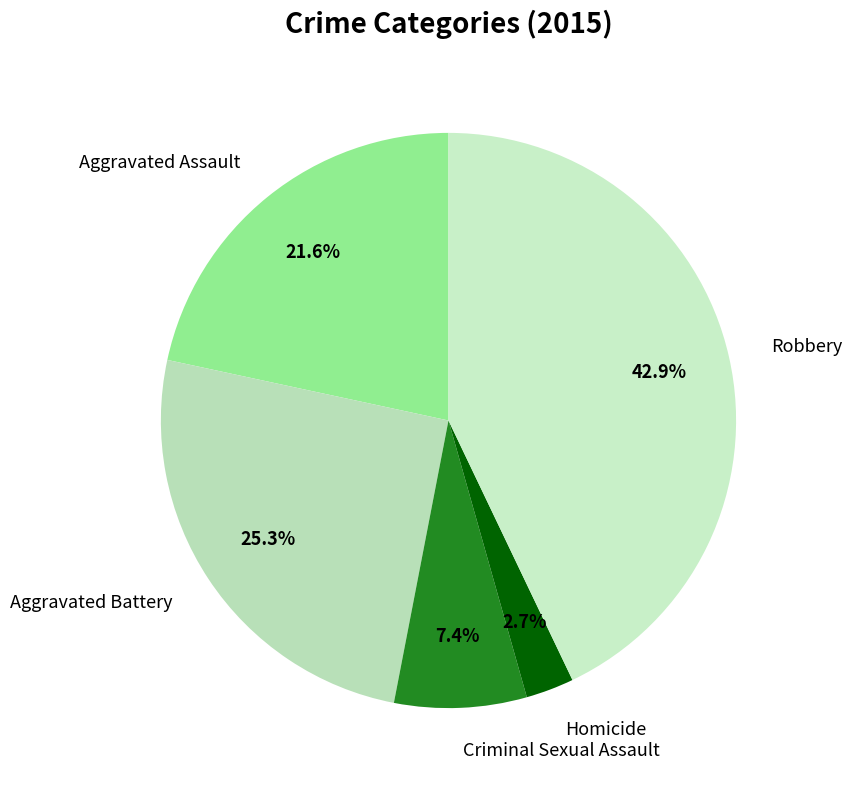

To the nearest percent, what is the average slice percentage?

20%